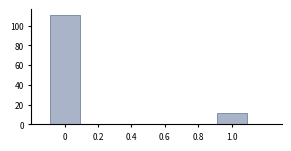

Reading left to right, transcribe all the data shown in this chart.

111	12